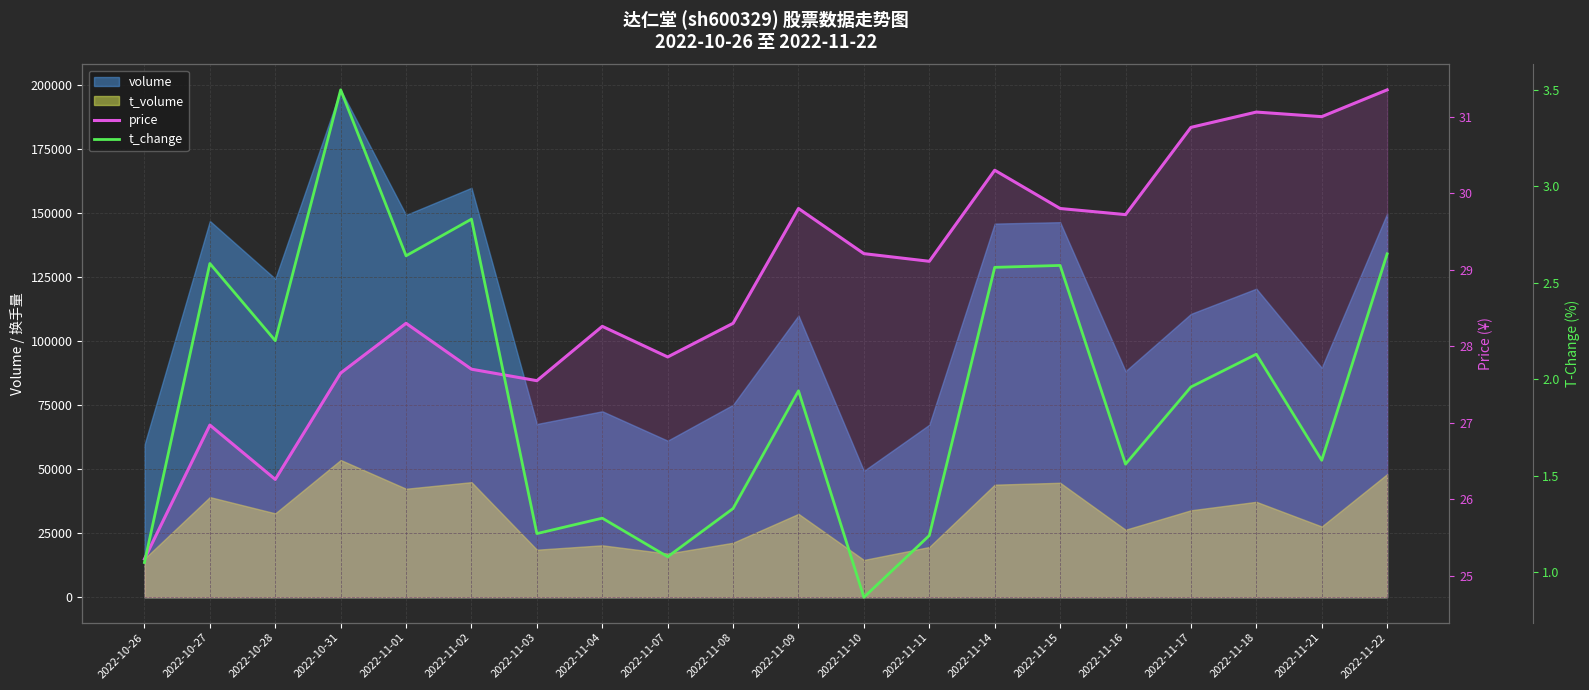

How many interior local peaks does the price series have?

6